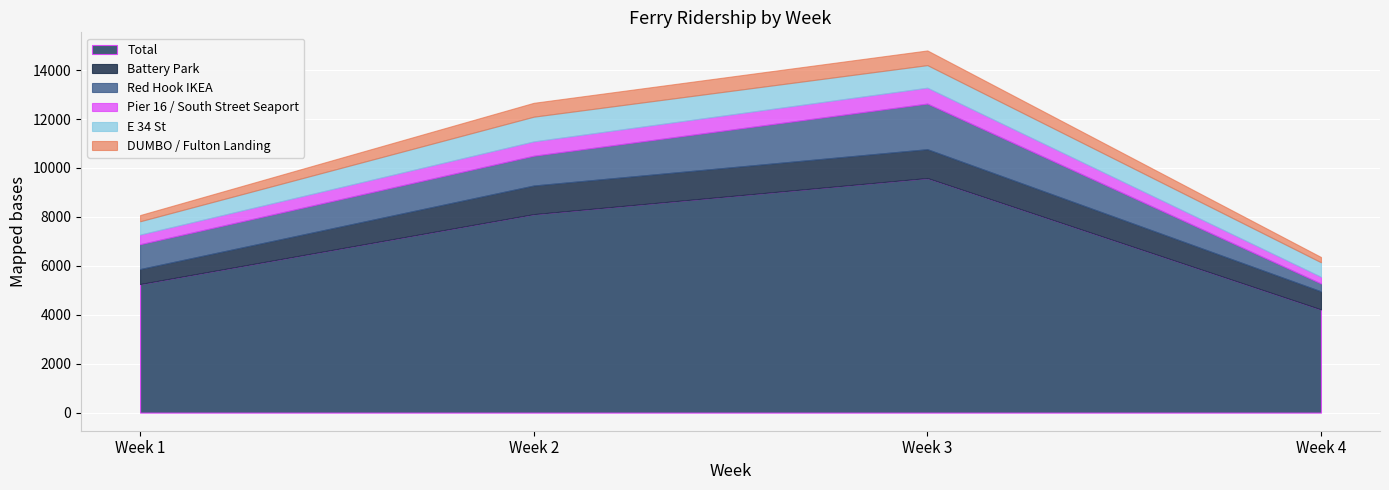

What is the spread (max minus min) of values at Week 3?

8989